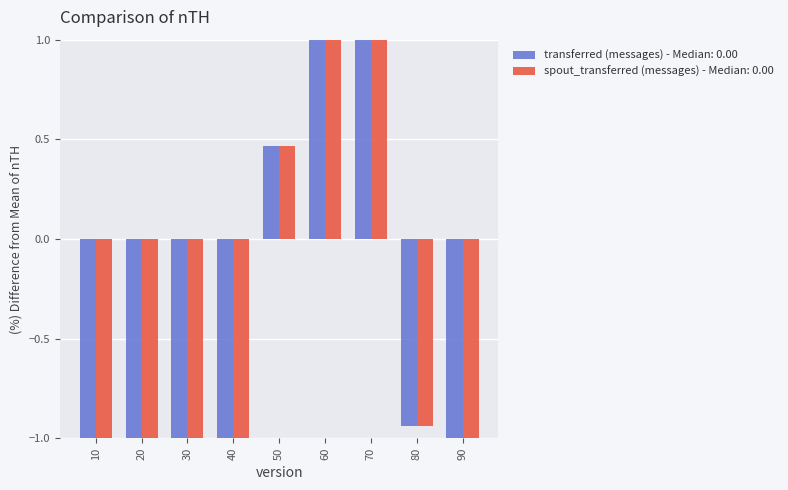

Which has a higher value, 40 or 30?

40